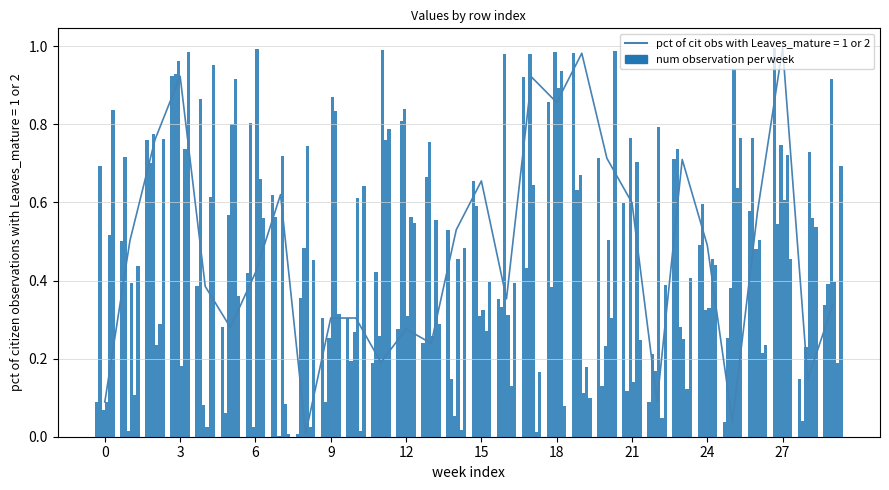

Reading left to right, list all the values displayed in this chart.

col_1: 0.1	0.5	0.8	0.9	0.4	0.3	0.4	0.6	0.0	0.3	0.3	0.2	0.3	0.2	0.5	0.7	0.4	0.9	0.9	1.0	0.7	0.6	0.1	0.7	0.5	0.0	0.6	1.0	0.1	0.3
col_2: 0.7	0.7	0.7	0.9	0.9	0.1	0.8	0.6	0.4	0.1	0.2	0.4	0.8	0.7	0.1	0.6	0.3	0.4	0.4	0.6	0.1	0.1	0.2	0.7	0.6	0.3	0.8	0.5	0.0	0.4
col_3: 0.1	0.0	0.8	1.0	0.1	0.6	0.0	0.0	0.5	0.3	0.3	0.3	0.8	0.8	0.1	0.3	1.0	1.0	1.0	0.7	0.2	0.8	0.2	0.3	0.3	0.4	0.5	0.7	0.2	0.9
col_4: 0.1	0.4	0.2	0.2	0.0	0.8	1.0	0.7	0.7	0.9	0.6	1.0	0.3	0.3	0.5	0.3	0.3	0.6	0.9	0.1	0.5	0.1	0.8	0.2	0.3	0.9	0.5	0.6	0.7	0.4
col_5: 0.5	0.1	0.3	0.7	0.6	0.9	0.7	0.1	0.0	0.8	0.0	0.8	0.6	0.6	0.0	0.3	0.1	0.0	0.9	0.2	0.3	0.7	0.0	0.1	0.5	0.6	0.2	0.7	0.6	0.2
col_6: 0.8	0.4	0.8	1.0	1.0	0.4	0.6	0.0	0.5	0.3	0.6	0.8	0.5	0.3	0.5	0.4	0.4	0.2	0.1	0.1	1.0	0.2	0.4	0.4	0.4	0.8	0.2	0.5	0.5	0.7